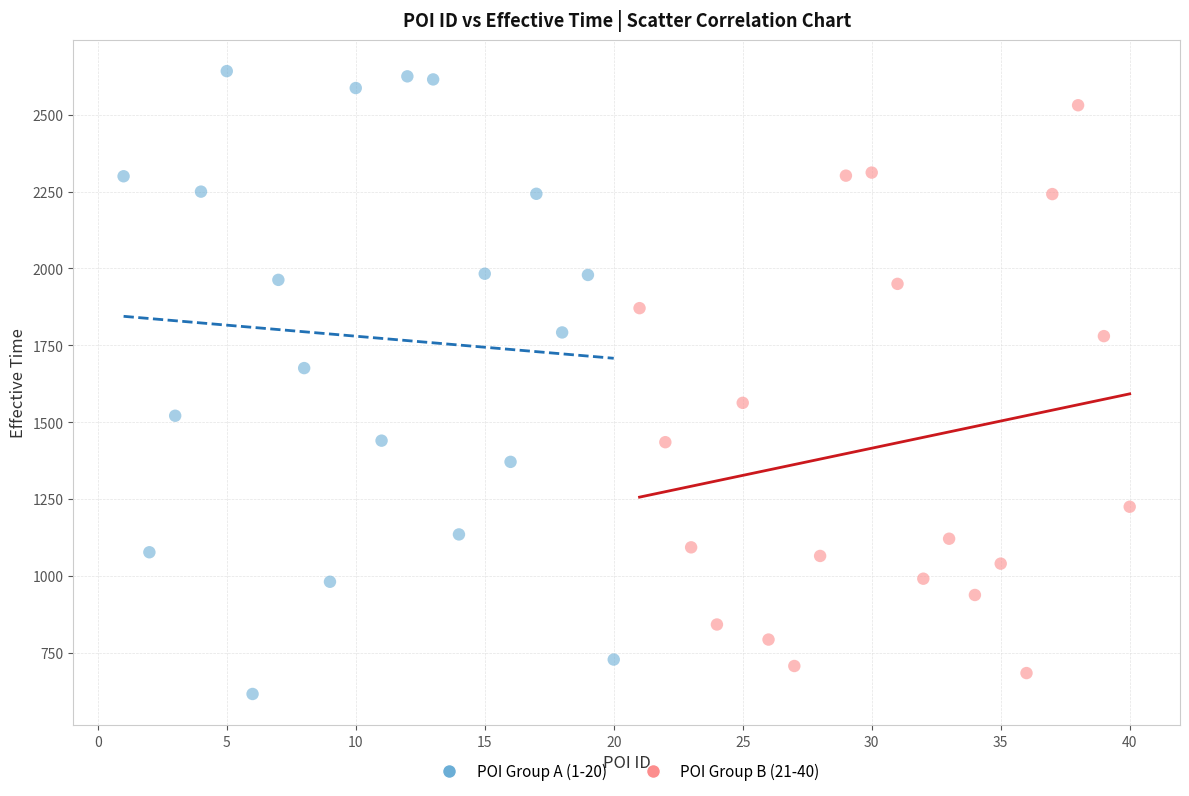

Which series contains the highest Y value?

POI Group A (1-20)